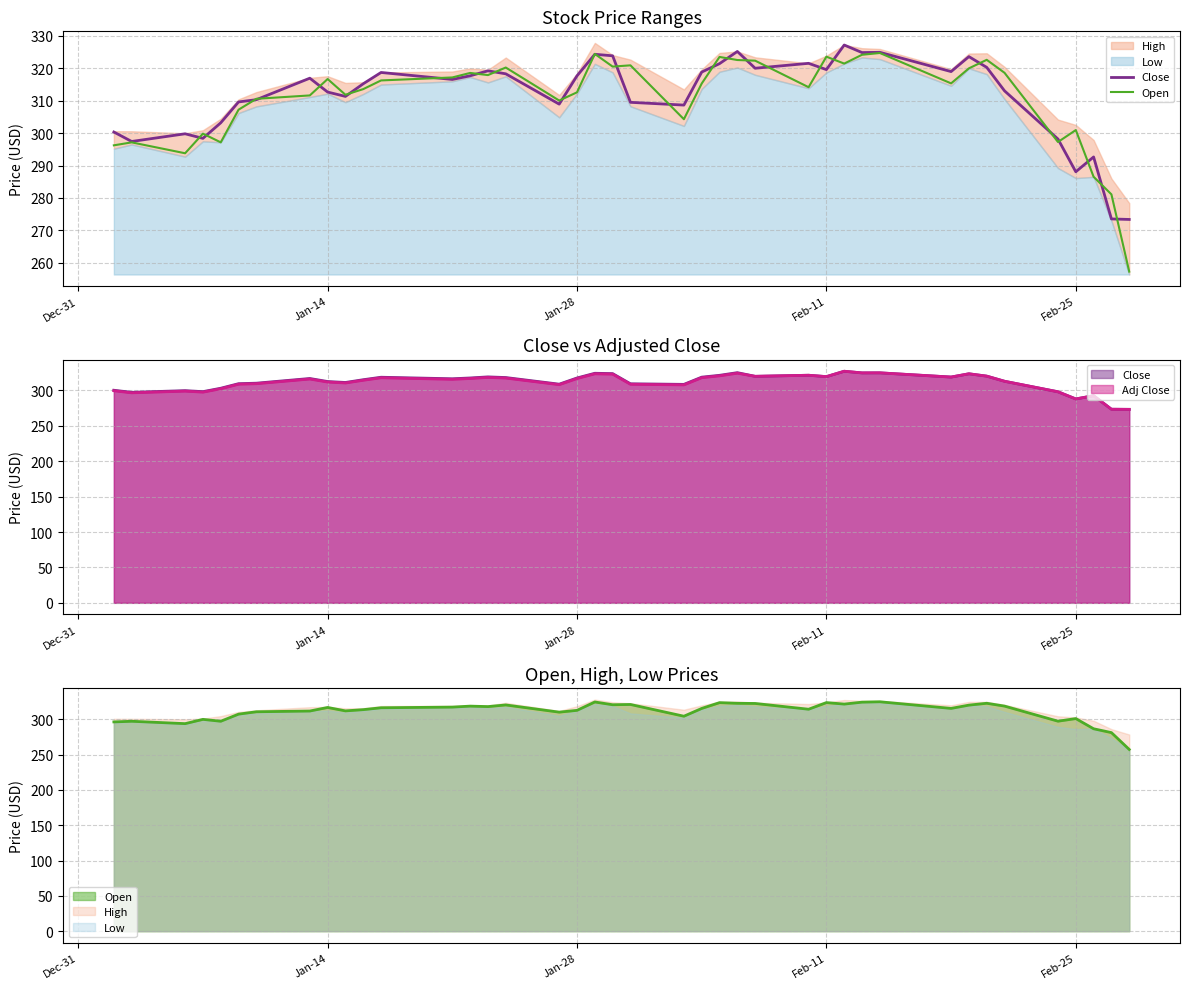

How many lines are shown in the chart?

2